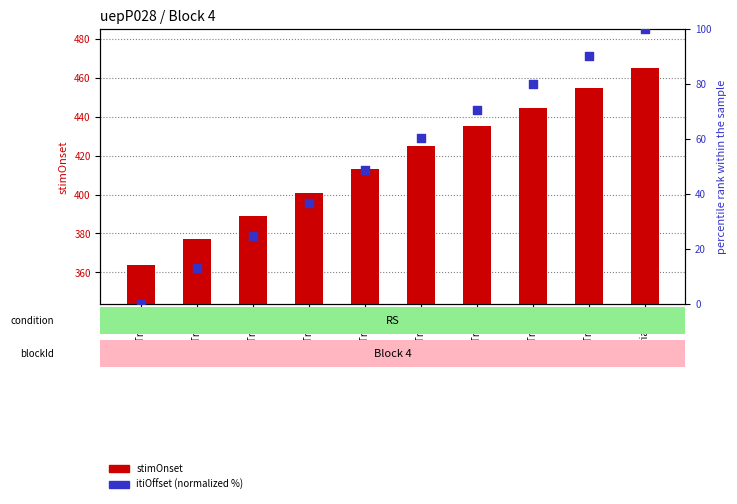

Which series contains the lowest Y value?

itiOffset (normalized %)